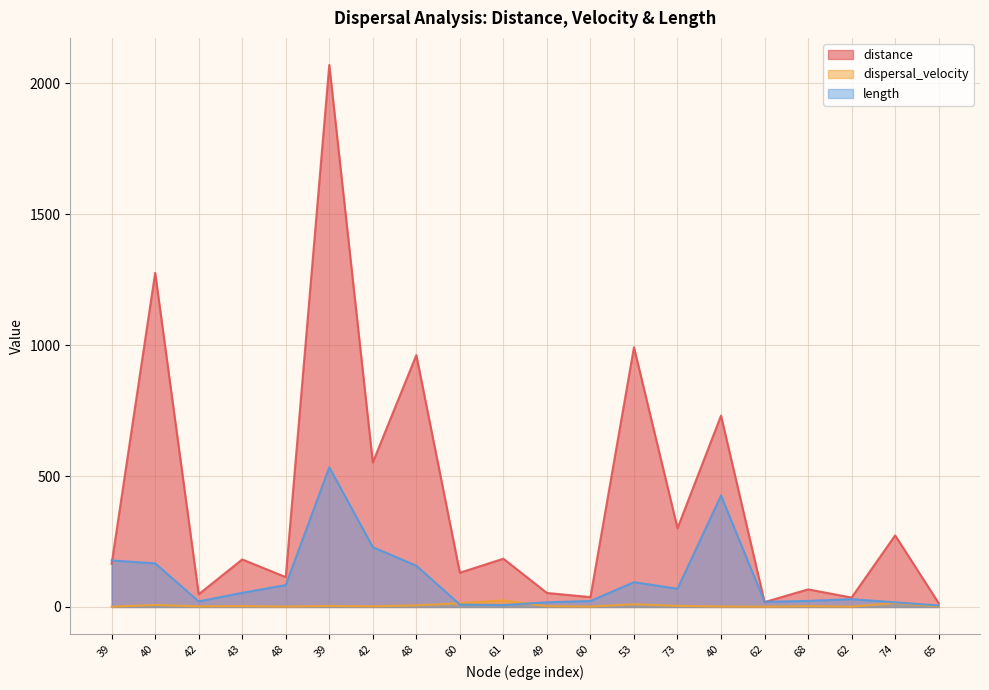

What is the smallest value displayed?

0.9